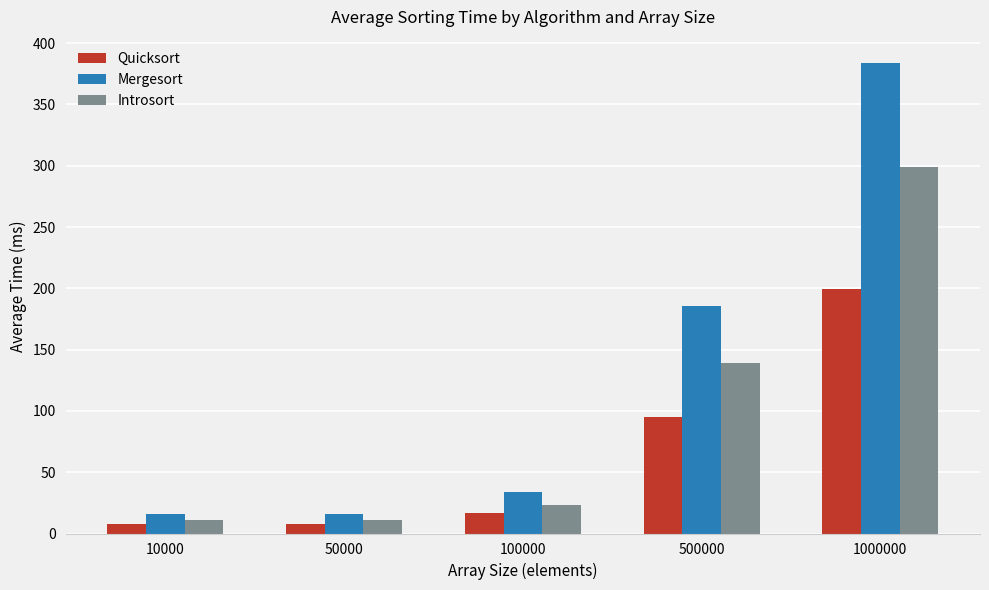

Does the chart contain any negative values?

No